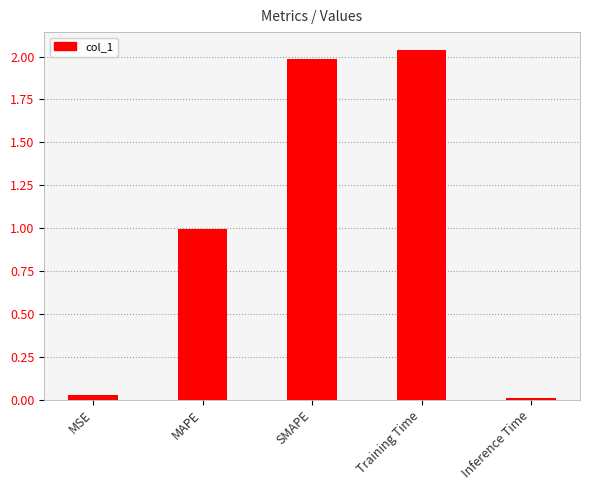

What position from the left is MSE?

1